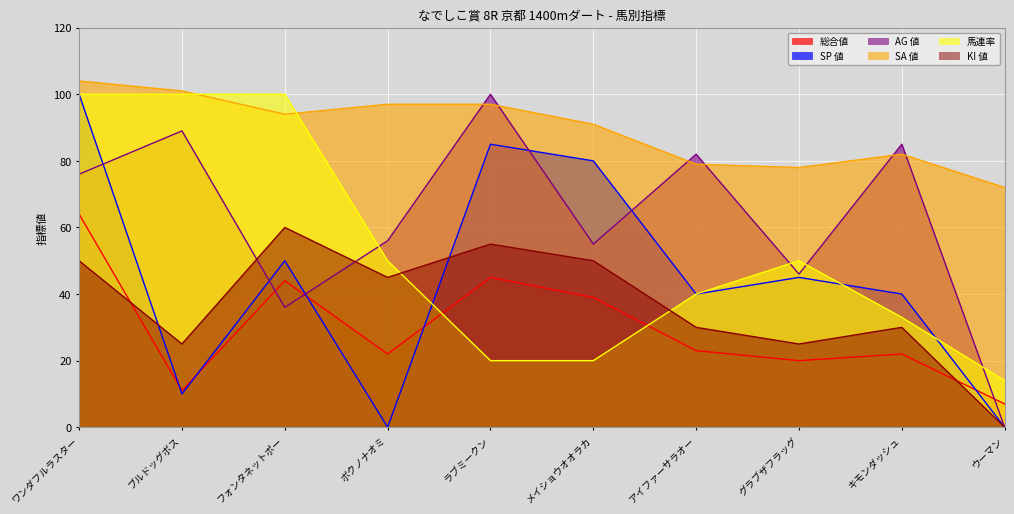

Where do 総合値 and KI 値 first cross each other?

ワンダフルラスター and ブルドッグボス